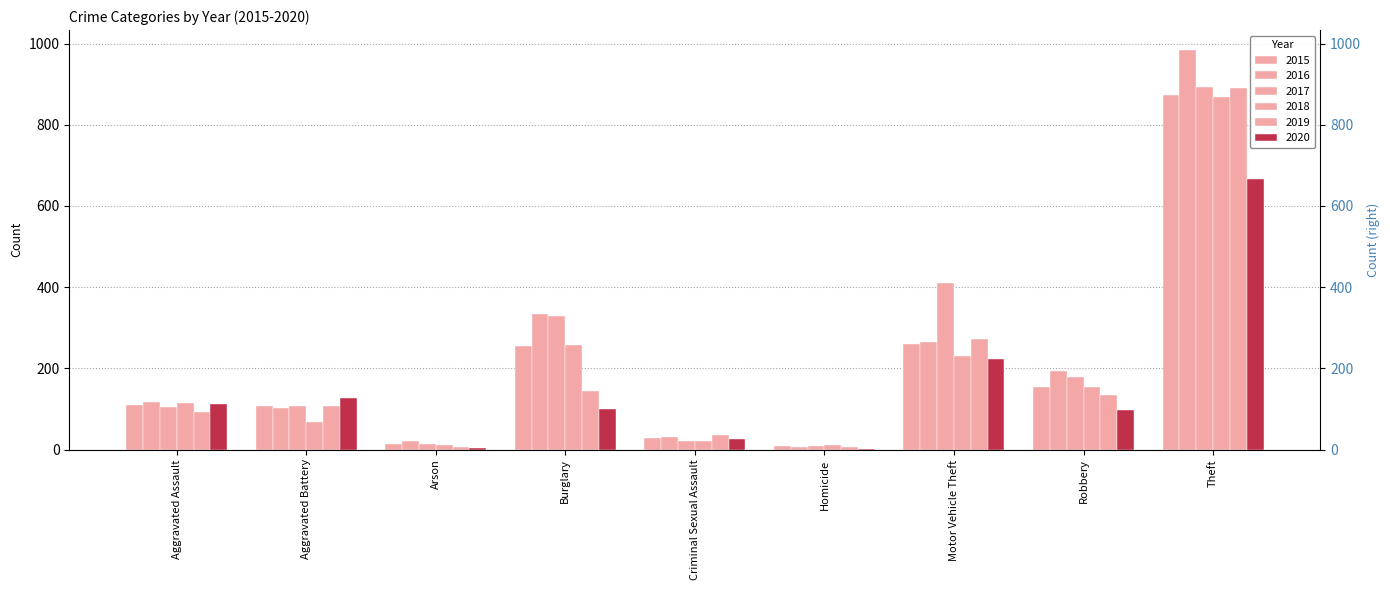

The 2015 series shows 5 at Homicide. True or false?

False